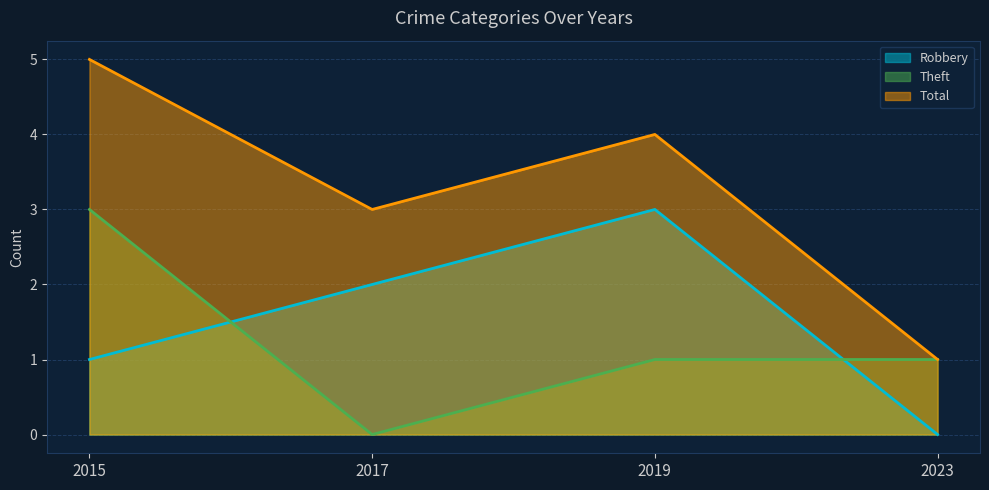

True or false: Total and Robbery intersect in this chart.

False